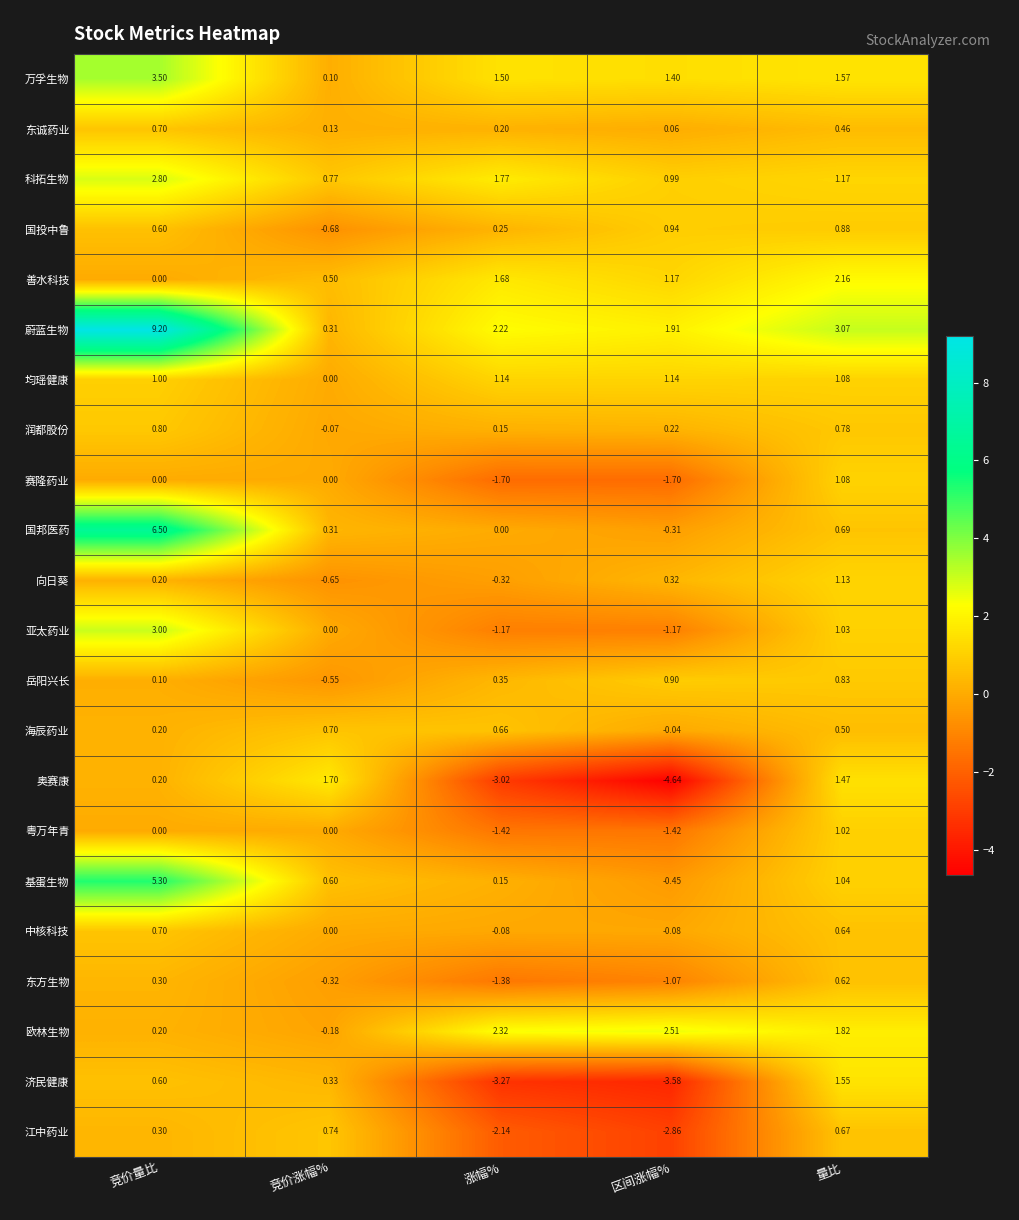

Between 区间涨幅% and 量比, which series saw the biggest shift?

奥赛康